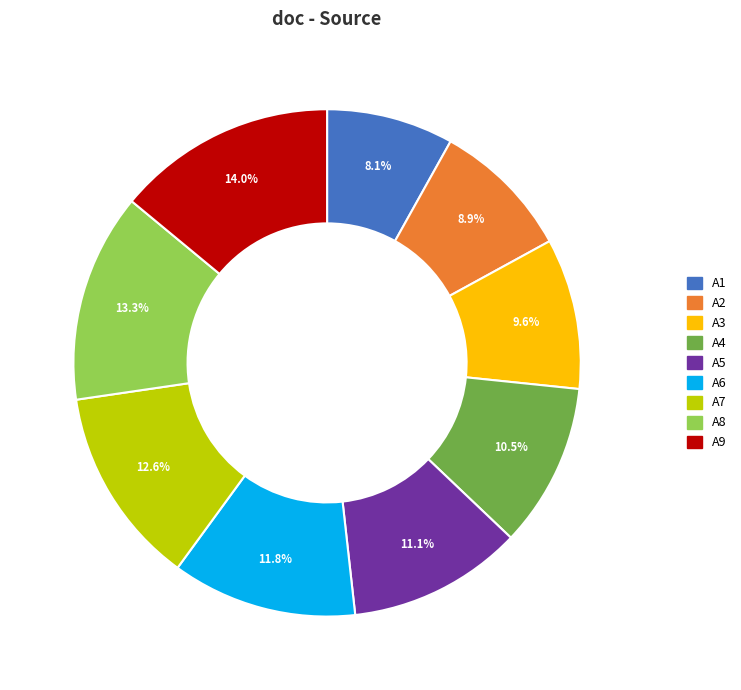

Which category has the biggest portion of the pie?

A9